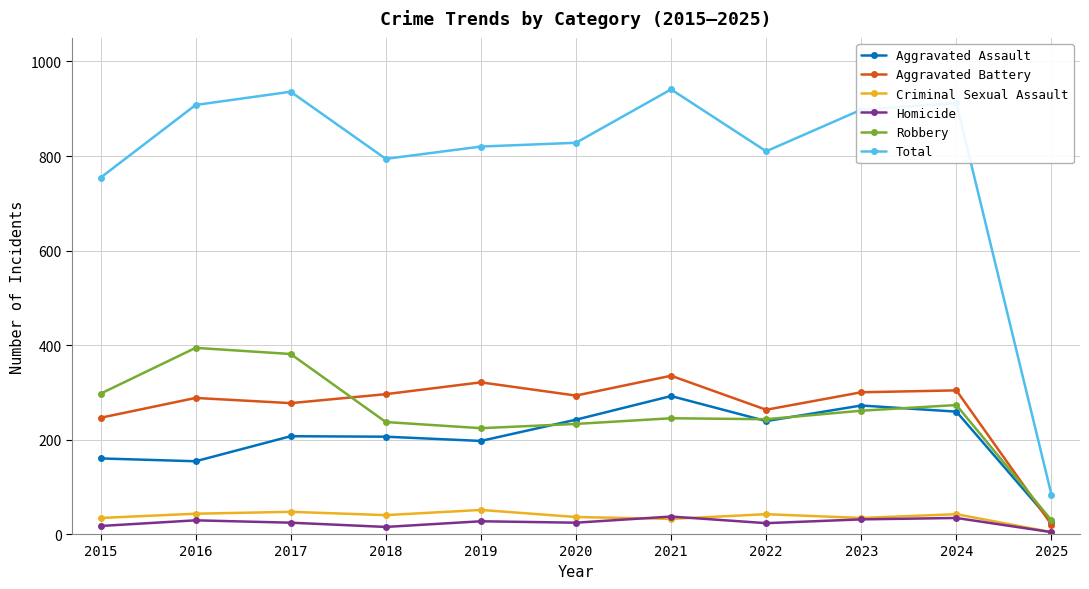

Is the value of Aggravated Assault at 2018 greater than the value of Total at 2015?

No